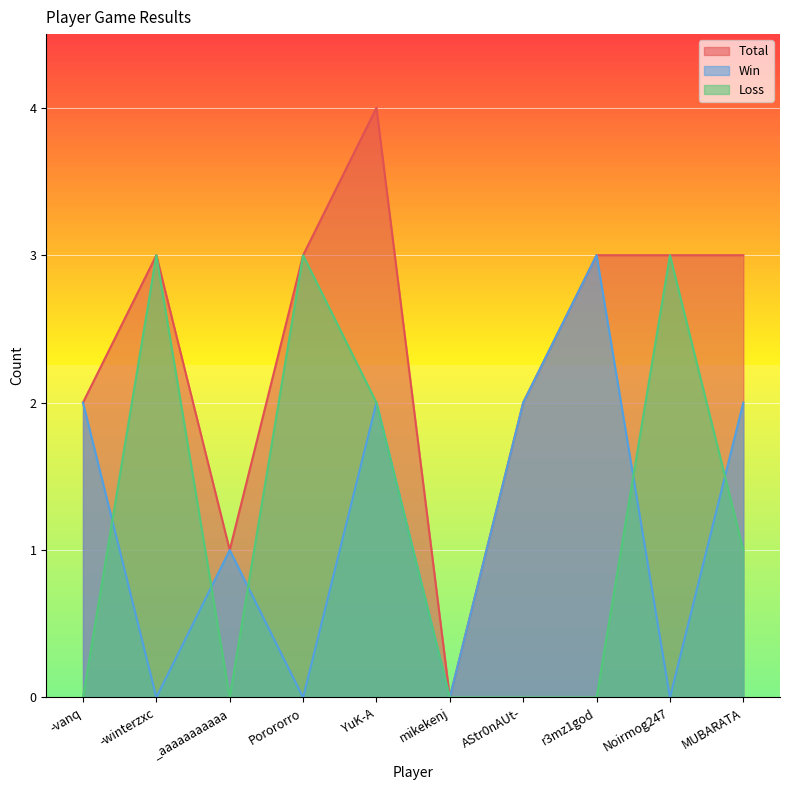

At Porororro, list the series in order from largest to smallest.

Total, Loss, Win